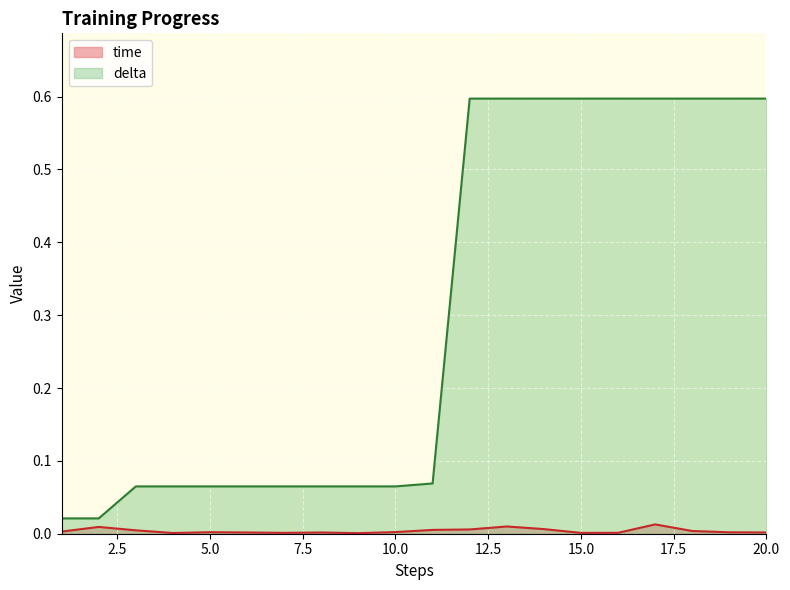

Is the value of delta at 13 greater than the value of time at 6?

Yes